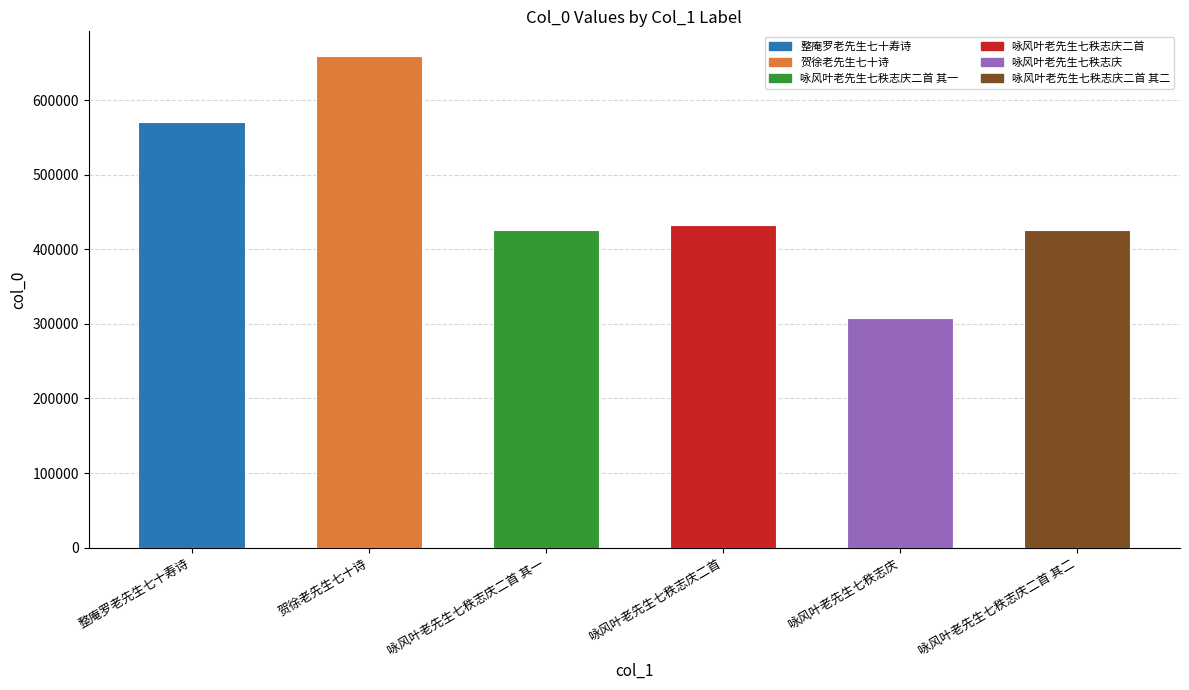

What value does the data have at 咏风叶老先生七秩志庆二首, to the nearest 50?

432300